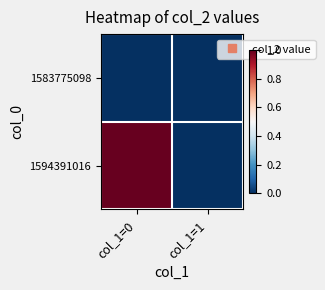

Between col_1=0 and col_1=1, which series saw the biggest shift?

1594391016